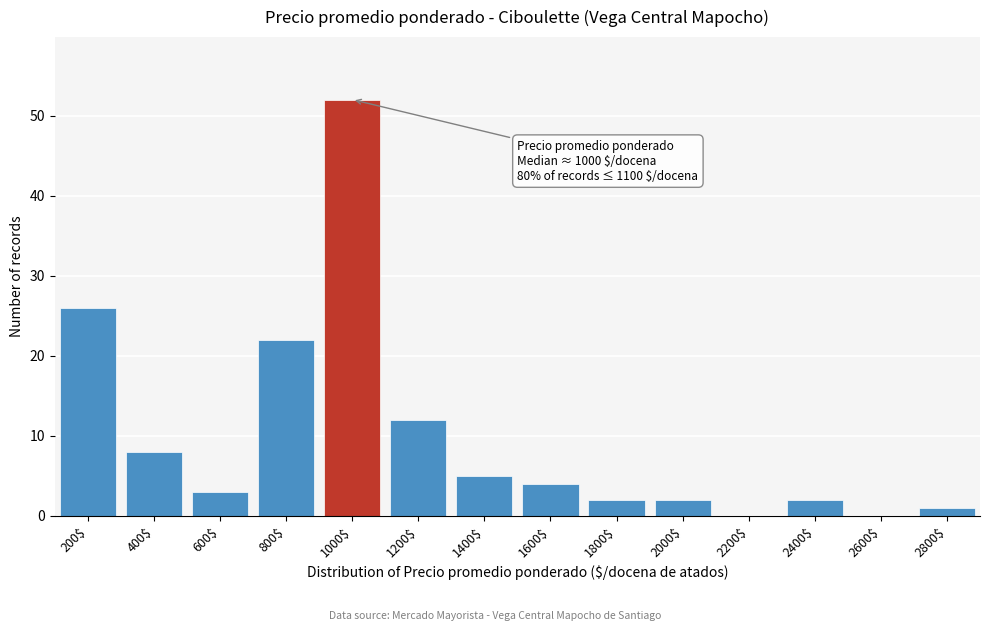

Which label corresponds to the largest value in the chart?

1000$